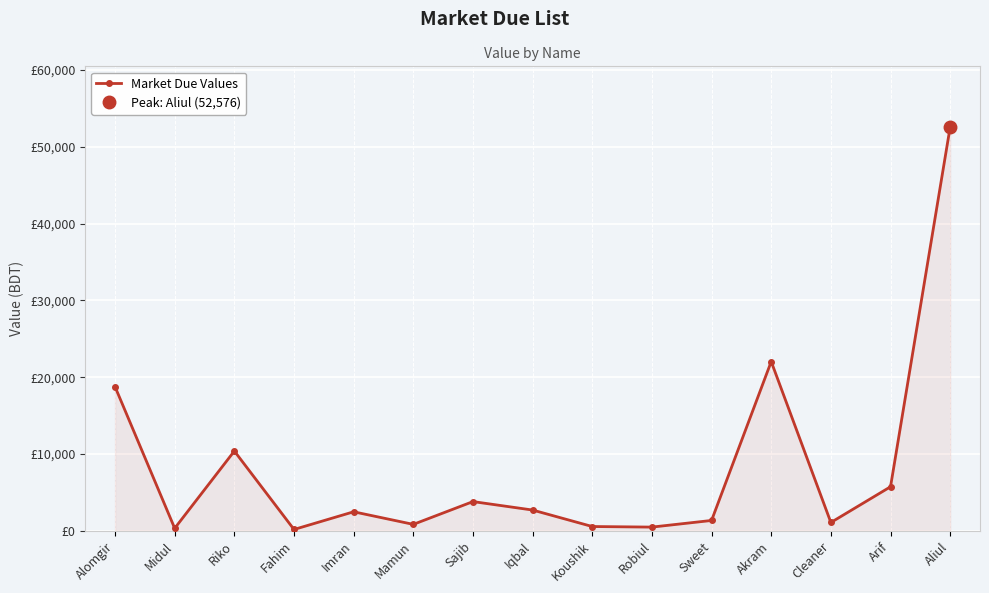

What is the difference between the values at Cleaner and Sweet?

265